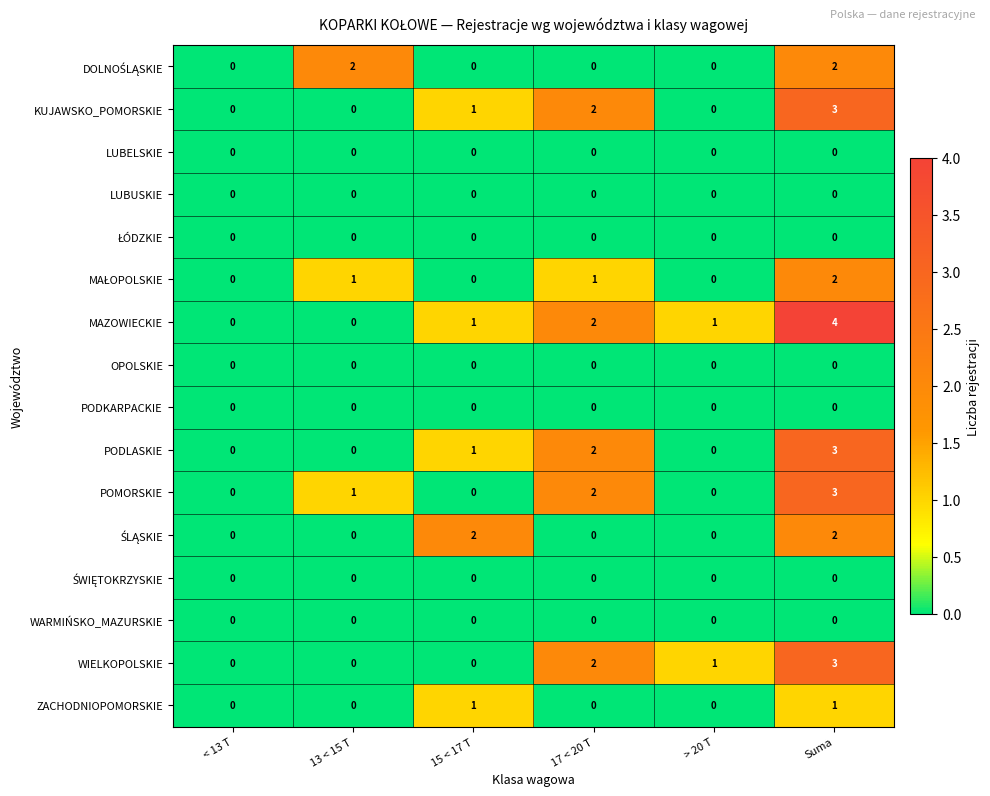

Which series has the widest spread of values?

MAZOWIECKIE